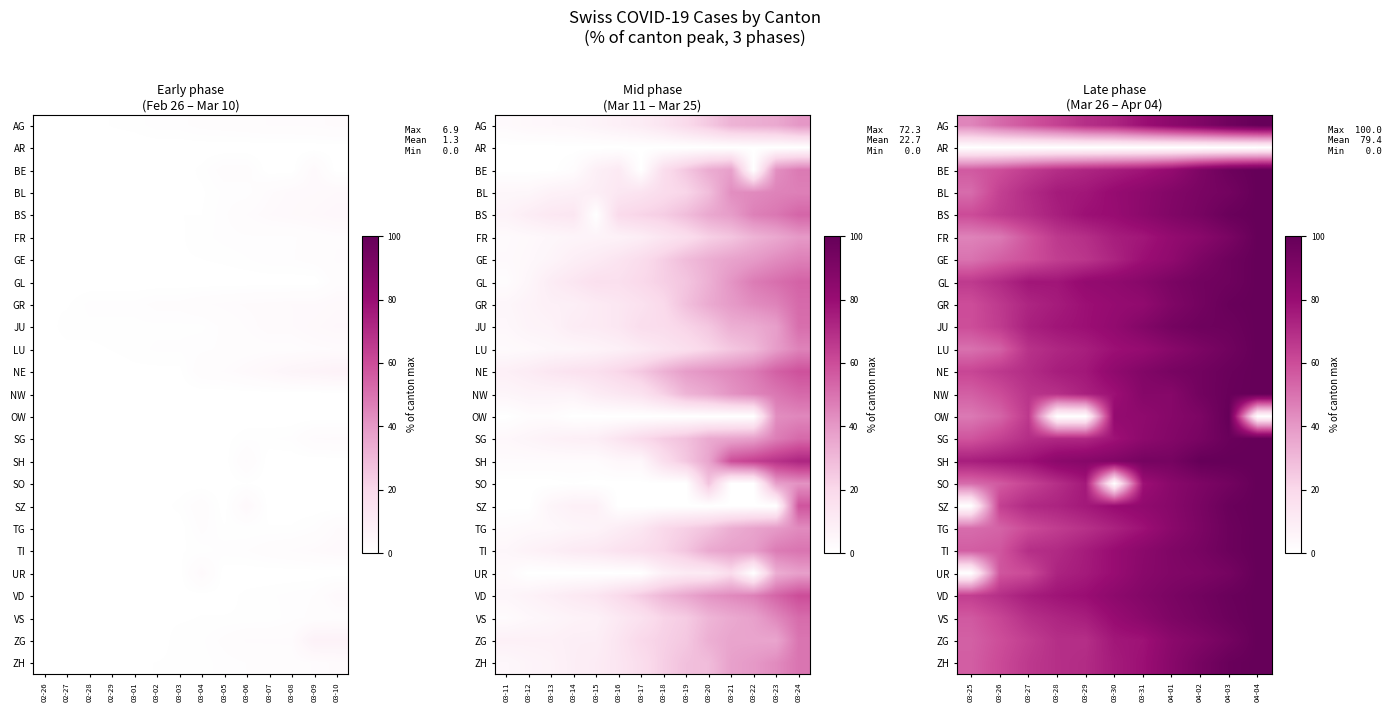

Count the number of categories in the chart.

11